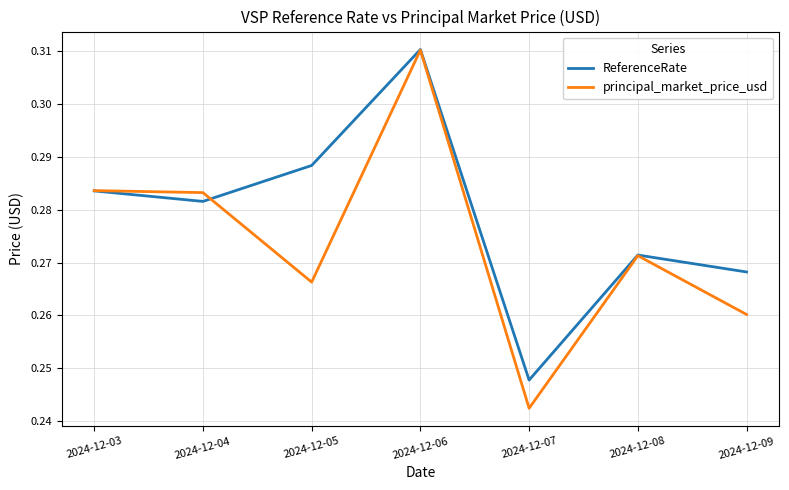

What are all the series names shown in the legend?

ReferenceRate, principal_market_price_usd